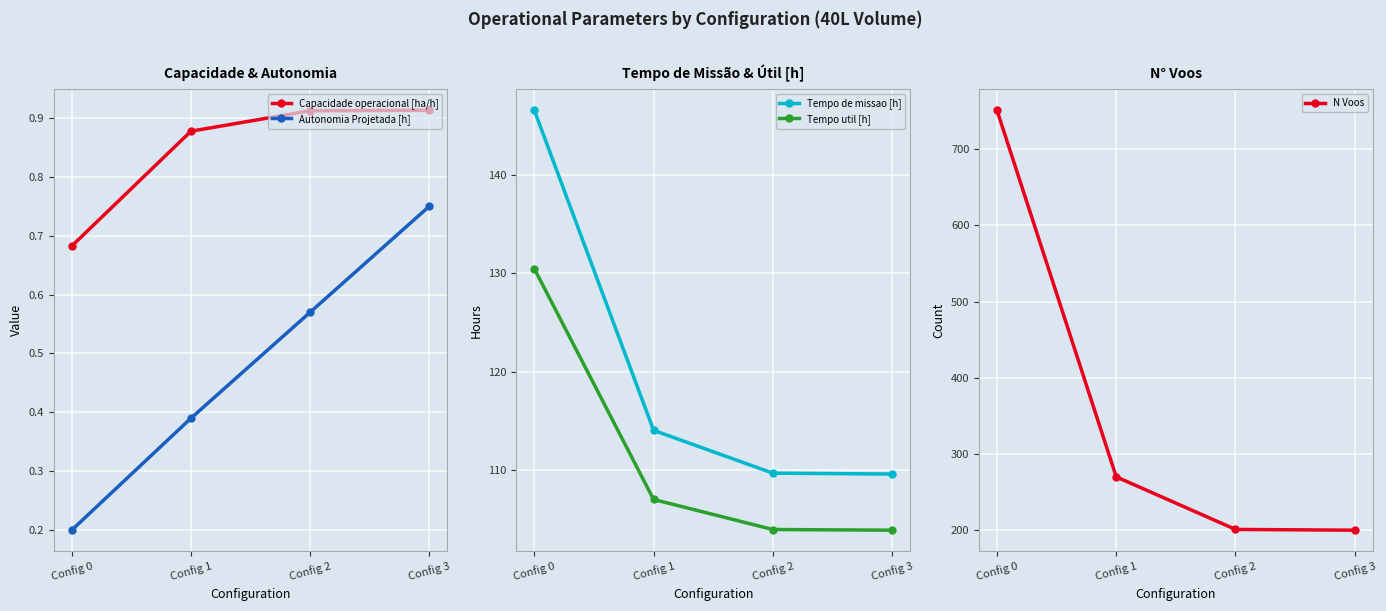

What is the total value across all series at Config 0?

1029.0